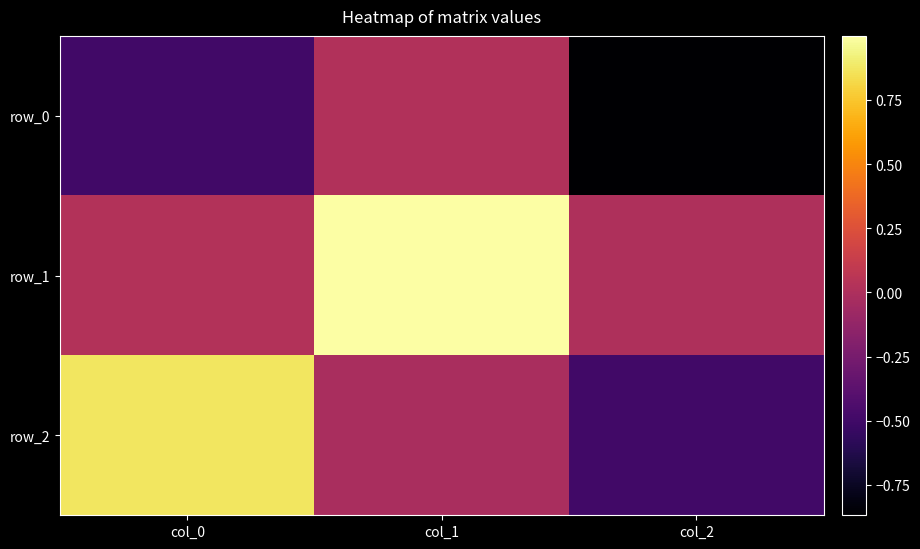

What is the difference between the row_2 values at col_2 and col_0?

1.4